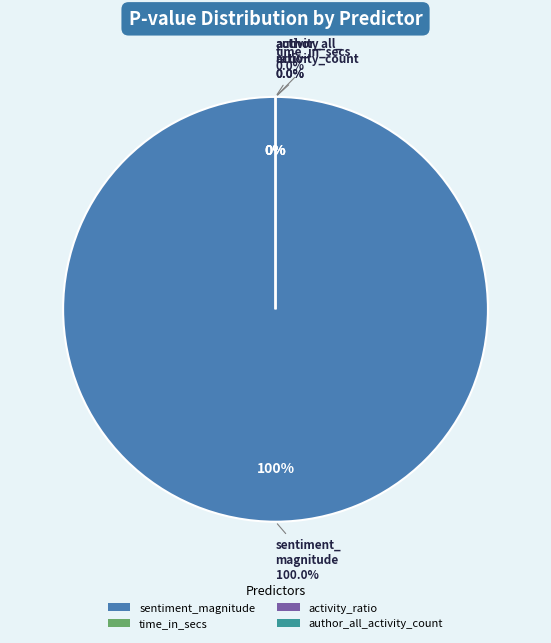

Is it true that author_all_activity_count is 1% of the pie?

False